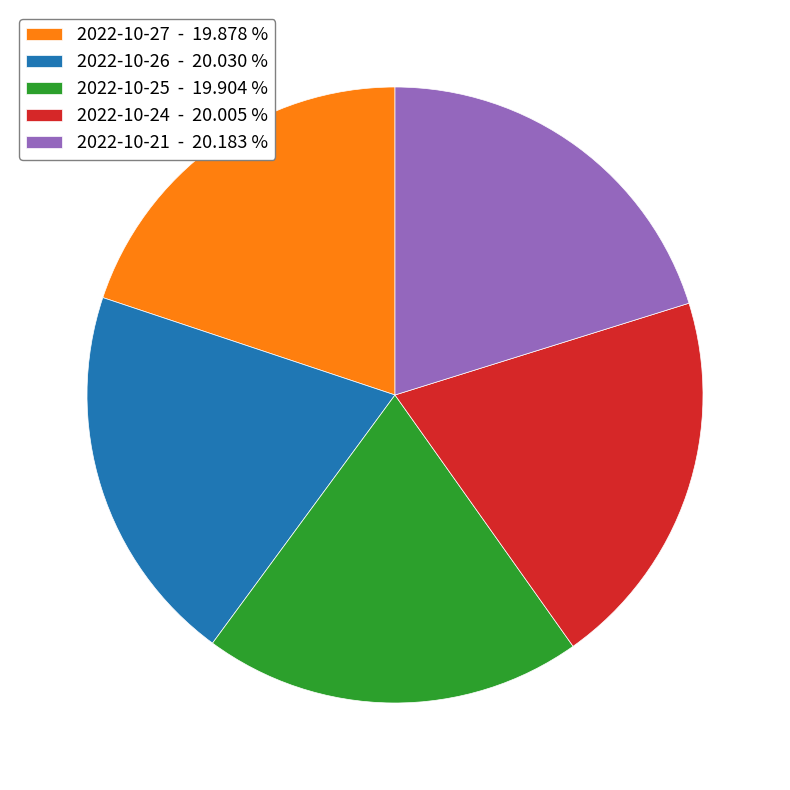

Approximately how many times larger is the value at 2022-10-25 compared to 2022-10-21?

1.0